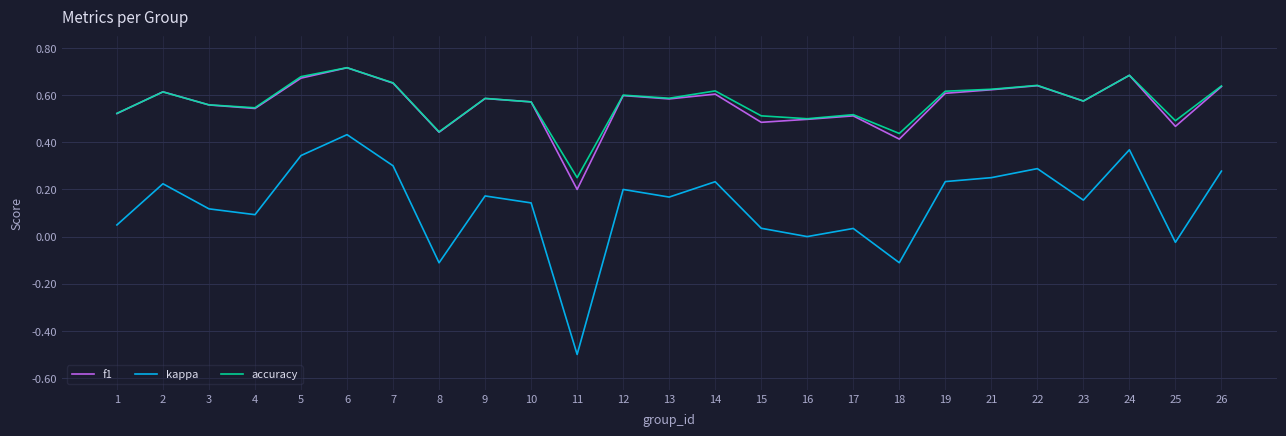

Does the chart have visible grid lines?

Yes